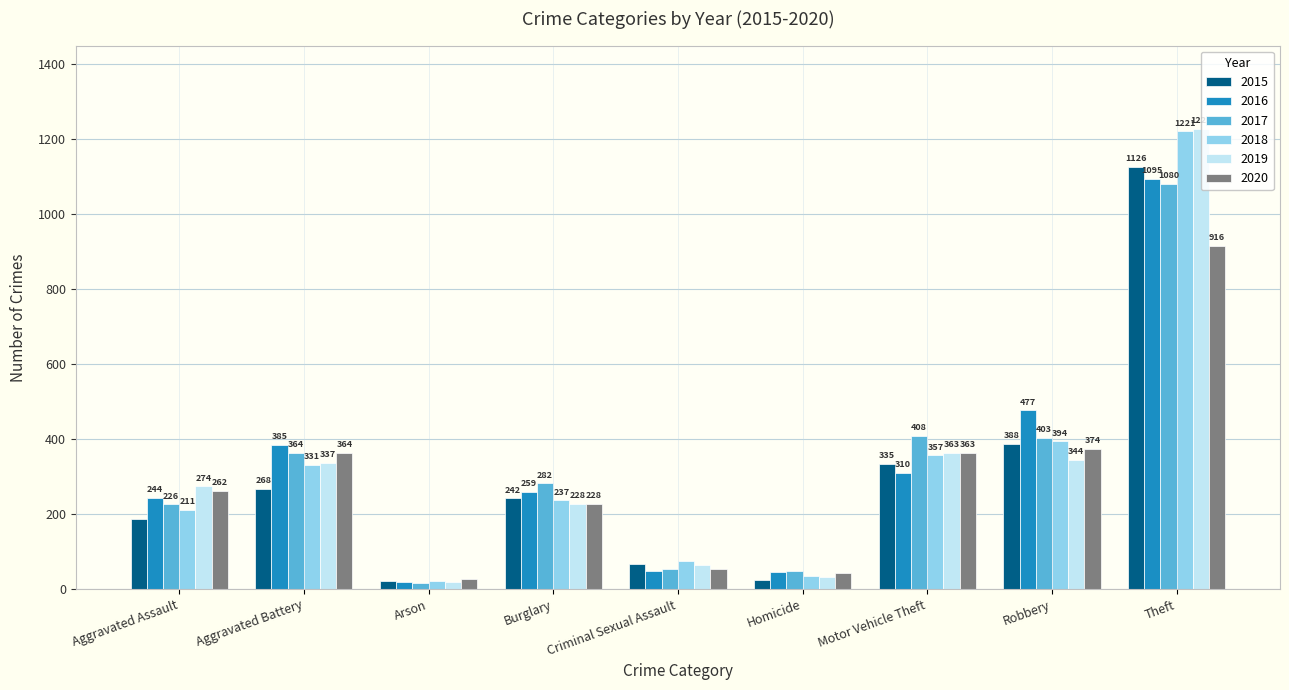

Which series has the widest spread of values?

2019